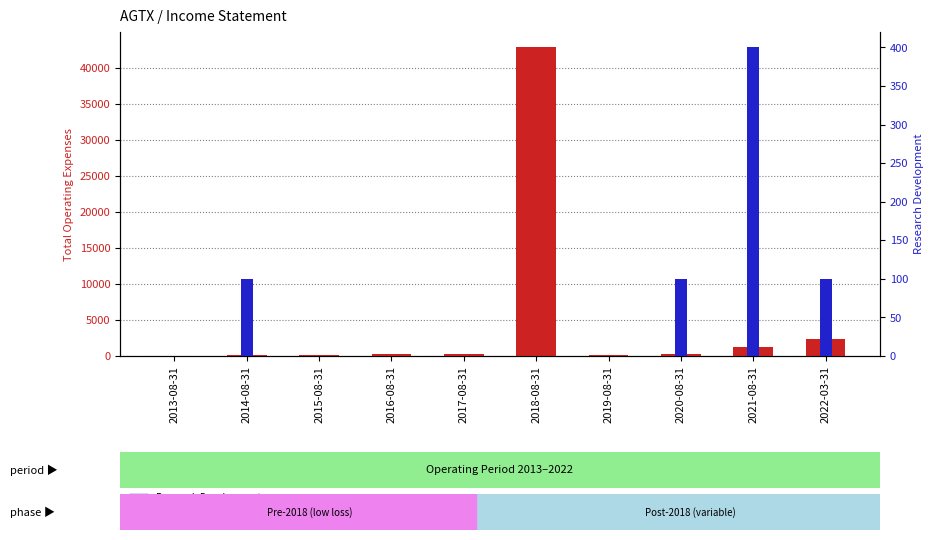

Rank the series by their average value, from highest to lowest.

Total Operating Expenses, Research Development